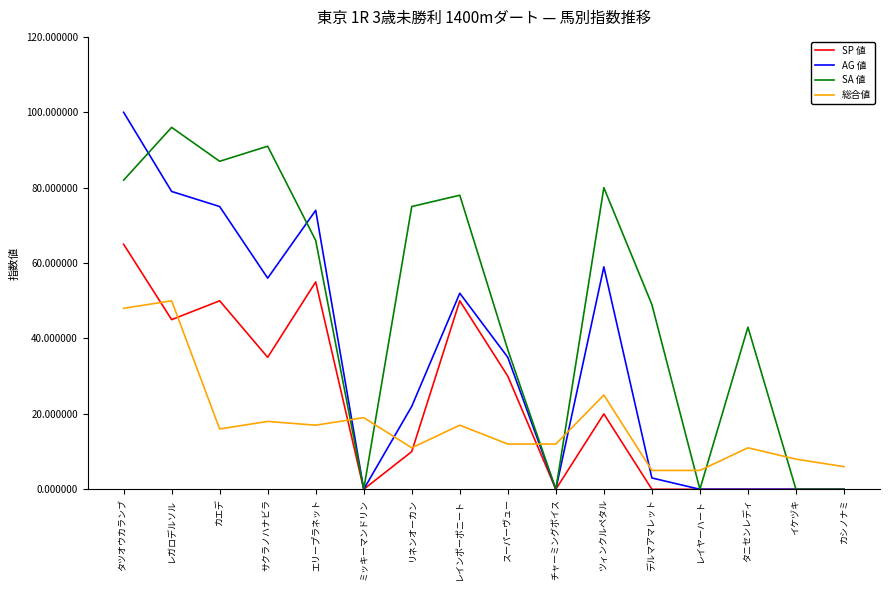

What are all the series names shown in the legend?

SP 値, AG 値, SA 値, 総合値